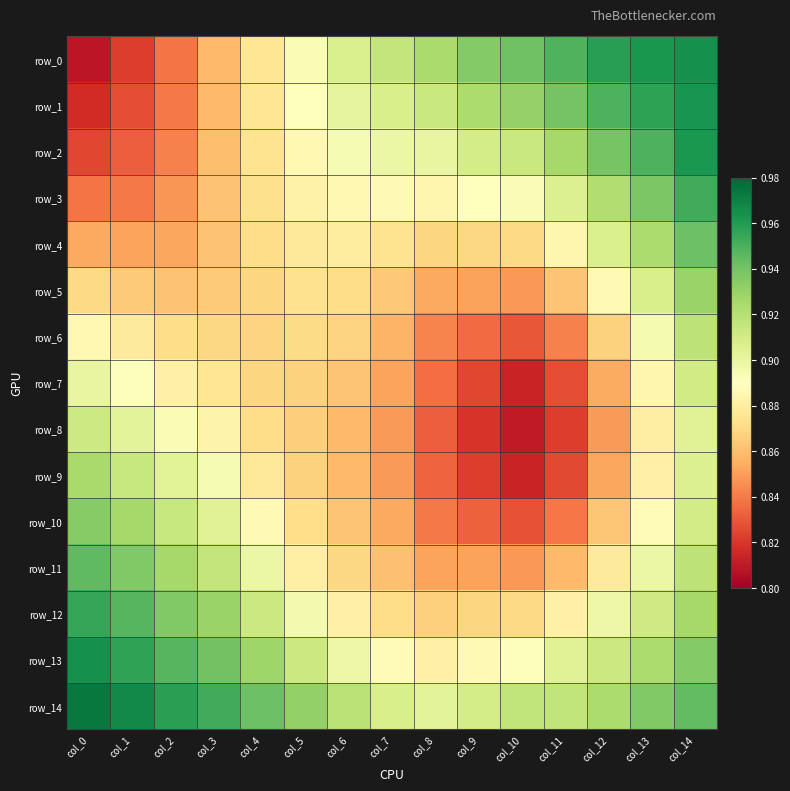

What is the average value of the row_8 series?

0.9